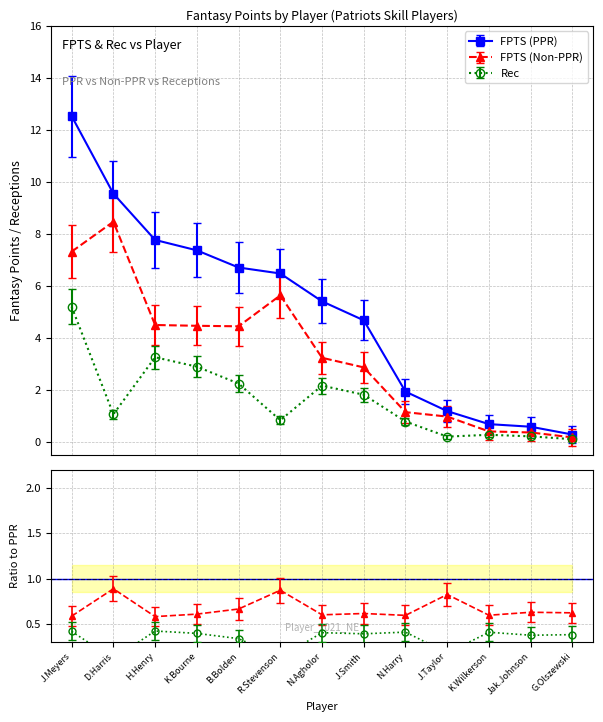

How many data points in Rec are above 1?

7